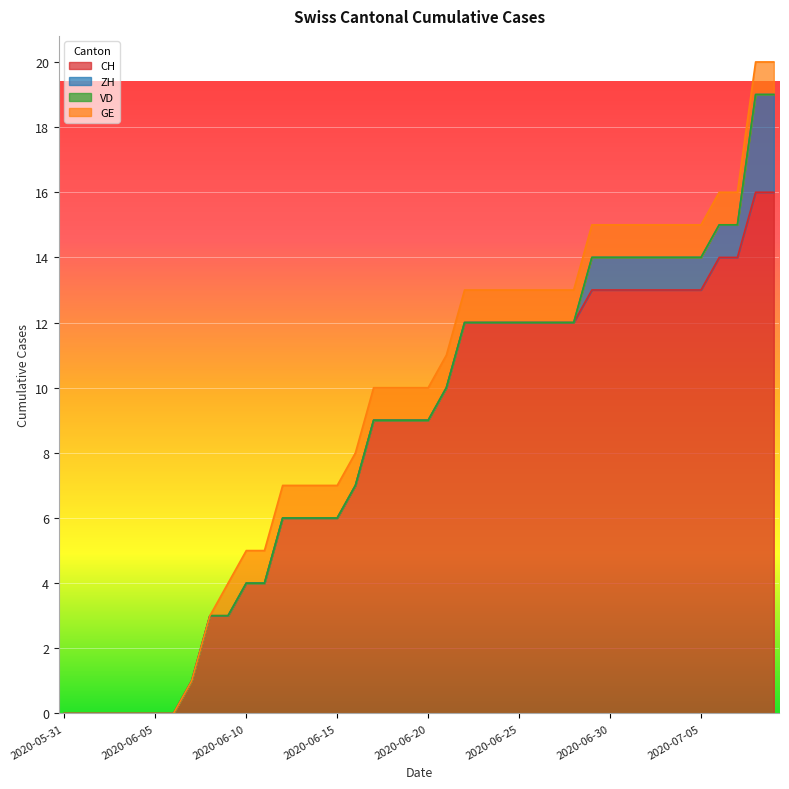

The value of CH at 2020-06-17 is 6. True or false?

False